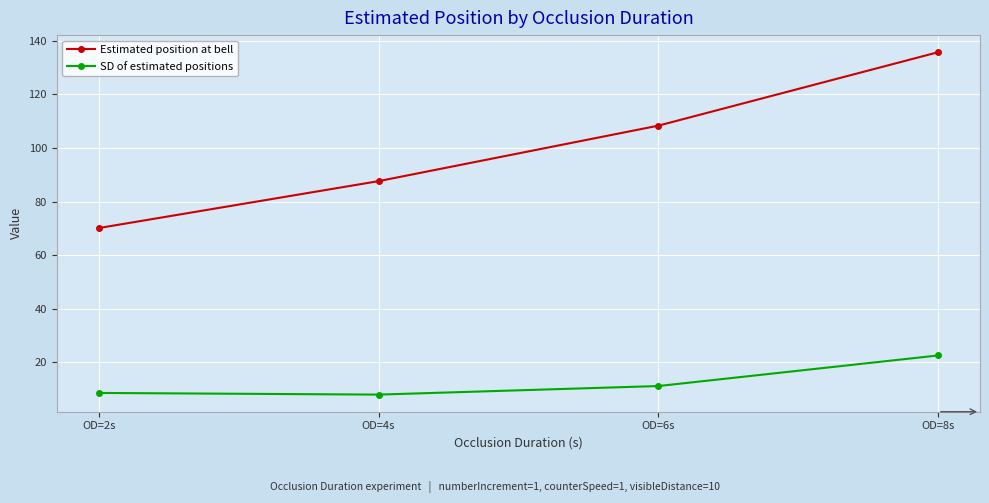

True or false: SD of estimated positions and Estimated position at bell cross at least once.

False